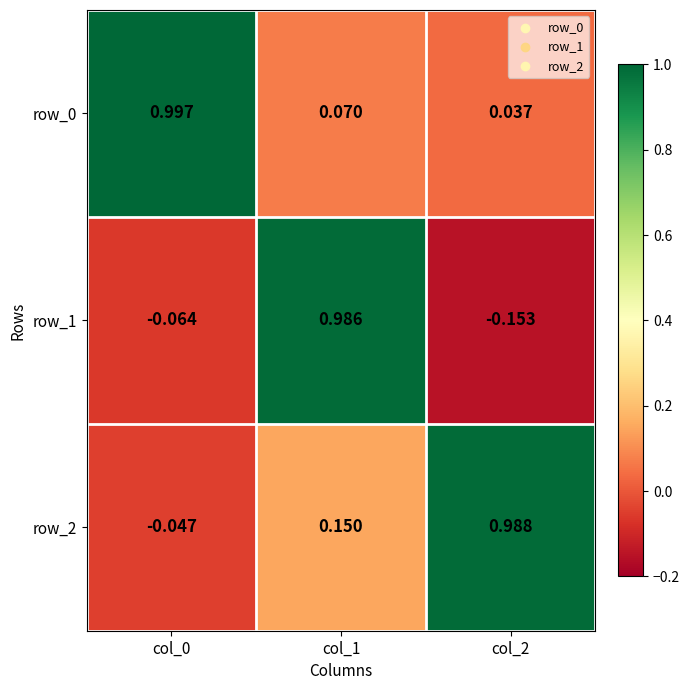

Is the value of row_2 at col_0 greater than the value of row_1 at col_1?

No